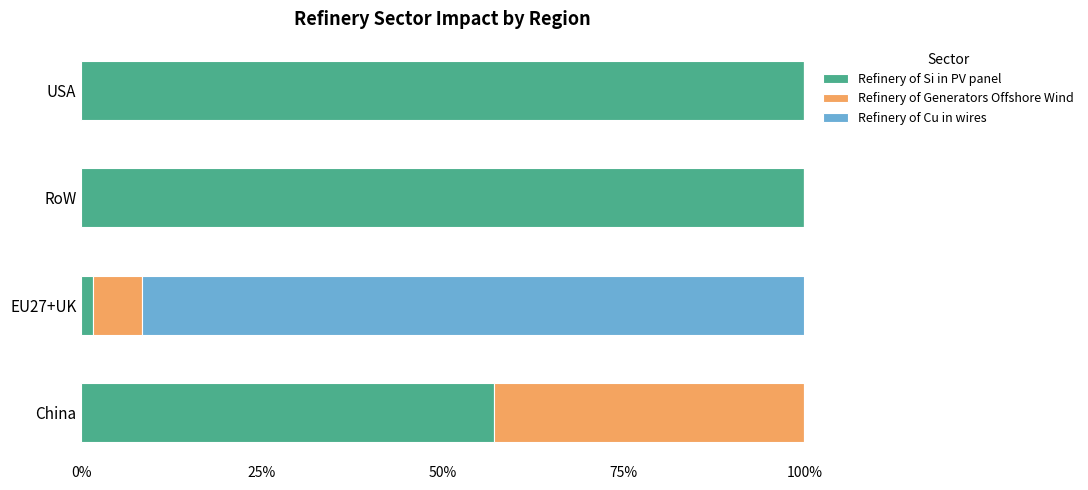

What is the total value across all series at RoW?

100.0